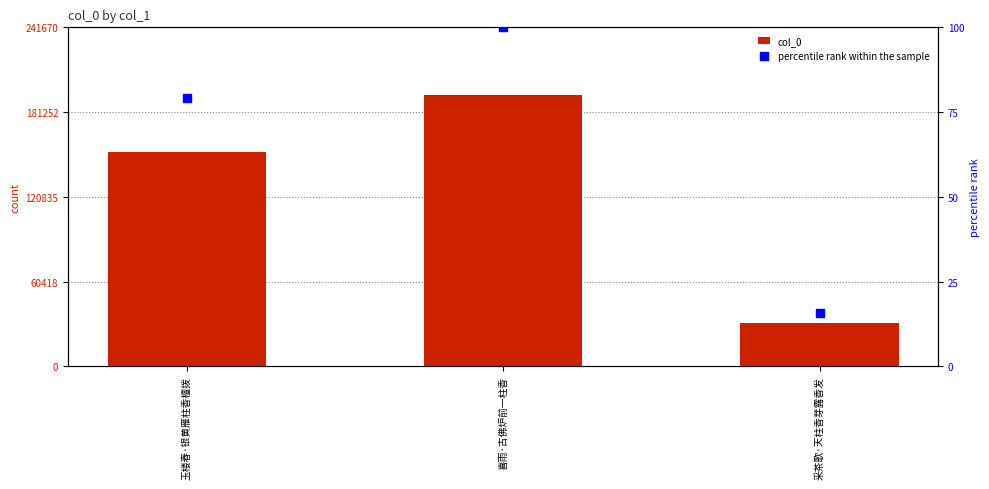

Which series reaches the minimum Y coordinate?

percentile rank within the sample